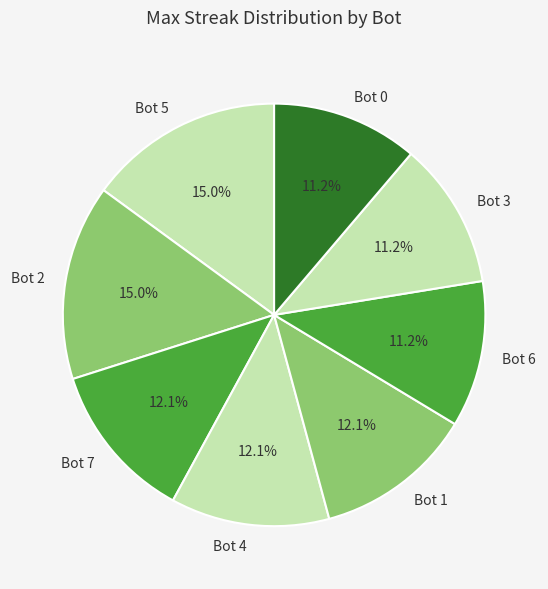

What percentage is NOT represented by Bot 7?

87.9%